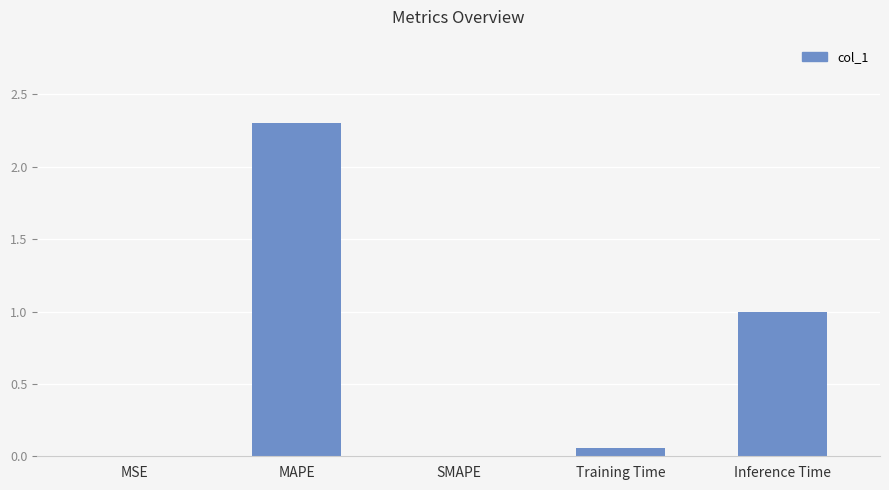

What is the sum of all values?

3.4